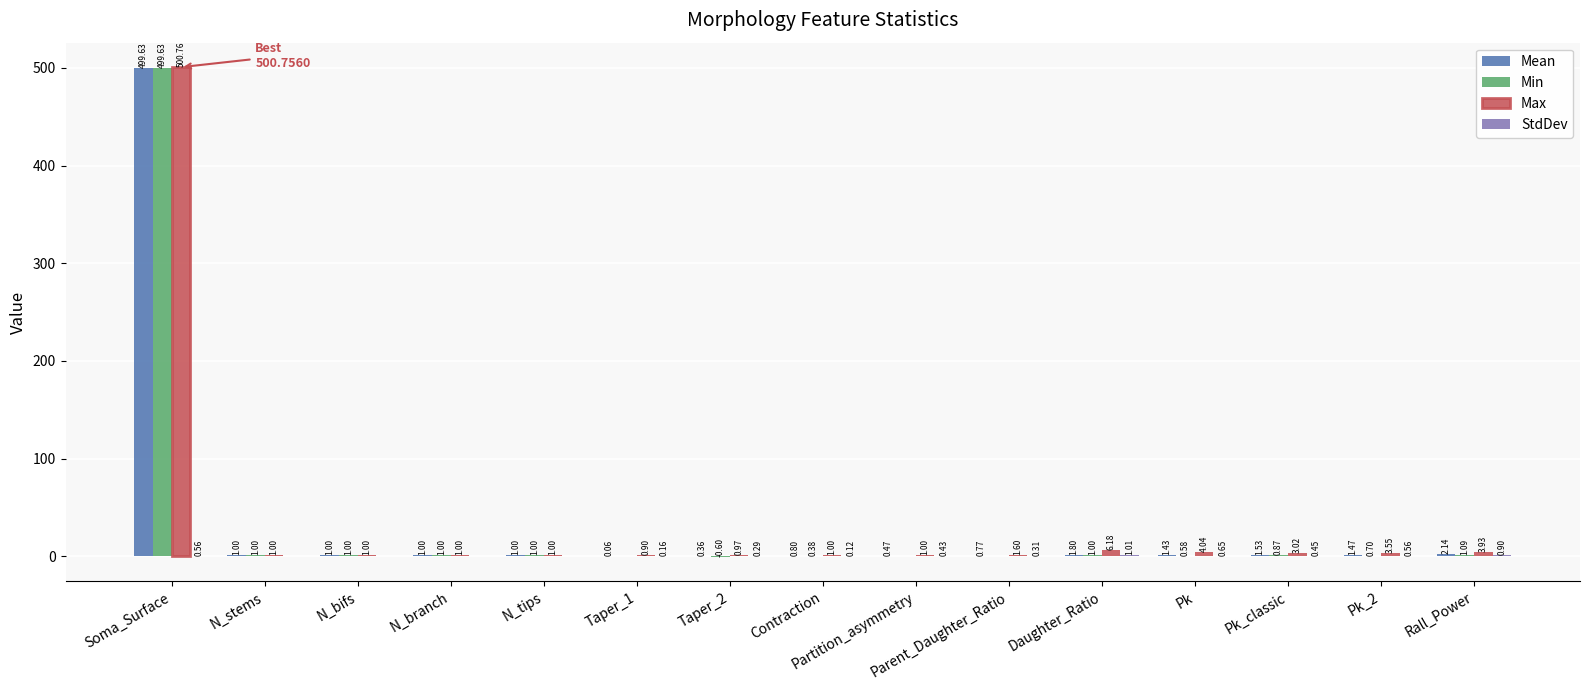

How many groups of bars are there?

15